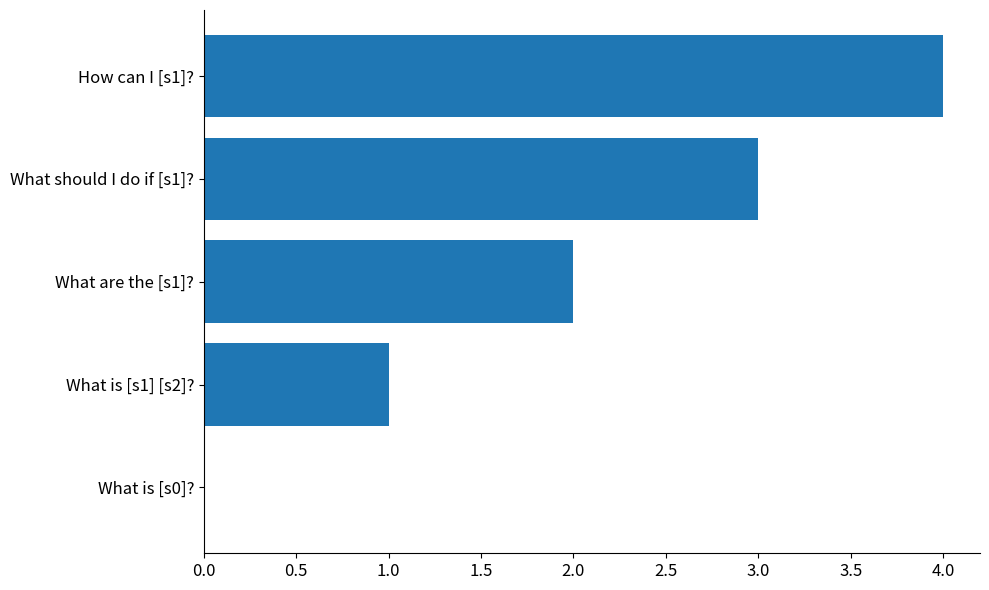

Between What should I do if [s1]? and What is [s1] [s2]?, which is larger?

What should I do if [s1]?